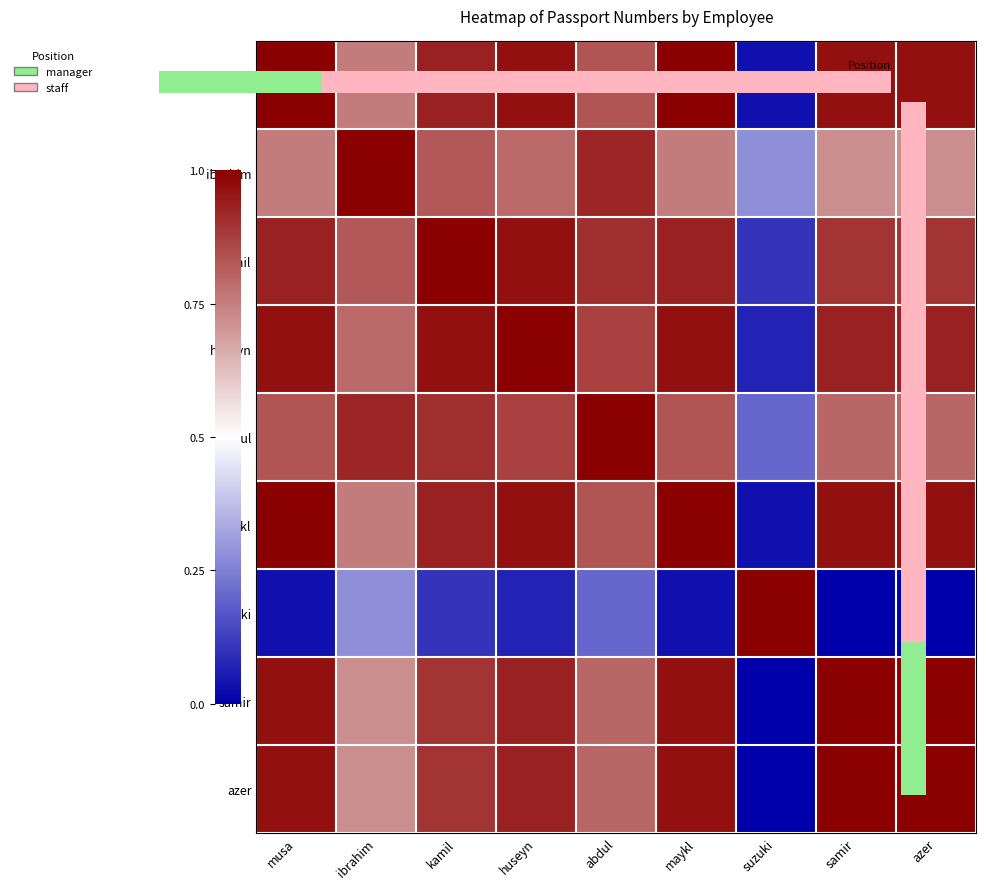

Reading right to left, list all the values displayed in this chart.

musa: azer=1.0	samir=1.0	suzuki=0.0	maykl=1.0	abdul=0.8	huseyn=1.0	kamil=0.9	ibrahim=0.8	musa=1.0
ibrahim: azer=0.7	samir=0.7	suzuki=0.3	maykl=0.8	abdul=0.9	huseyn=0.8	kamil=0.8	ibrahim=1.0	musa=0.8
kamil: azer=0.9	samir=0.9	suzuki=0.1	maykl=0.9	abdul=0.9	huseyn=1.0	kamil=1.0	ibrahim=0.8	musa=0.9
huseyn: azer=0.9	samir=0.9	suzuki=0.1	maykl=1.0	abdul=0.9	huseyn=1.0	kamil=1.0	ibrahim=0.8	musa=1.0
abdul: azer=0.8	samir=0.8	suzuki=0.2	maykl=0.8	abdul=1.0	huseyn=0.9	kamil=0.9	ibrahim=0.9	musa=0.8
maykl: azer=1.0	samir=1.0	suzuki=0.0	maykl=1.0	abdul=0.8	huseyn=1.0	kamil=0.9	ibrahim=0.8	musa=1.0
suzuki: azer=0.0	samir=0.0	suzuki=1.0	maykl=0.0	abdul=0.2	huseyn=0.1	kamil=0.1	ibrahim=0.3	musa=0.0
samir: azer=1.0	samir=1.0	suzuki=0.0	maykl=1.0	abdul=0.8	huseyn=0.9	kamil=0.9	ibrahim=0.7	musa=1.0
azer: azer=1.0	samir=1.0	suzuki=0.0	maykl=1.0	abdul=0.8	huseyn=0.9	kamil=0.9	ibrahim=0.7	musa=1.0